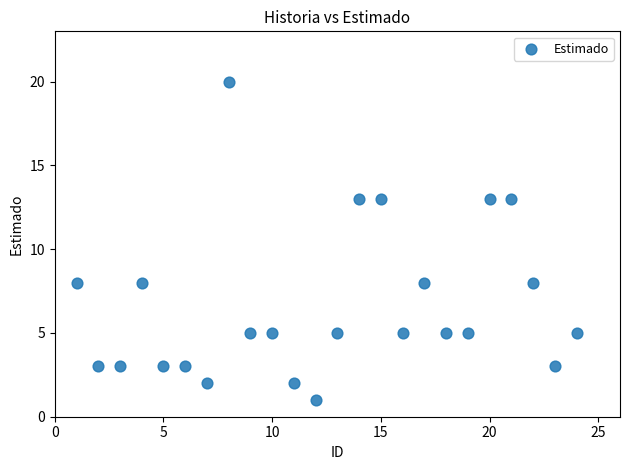

What is the range of Y values (max minus min)?

19